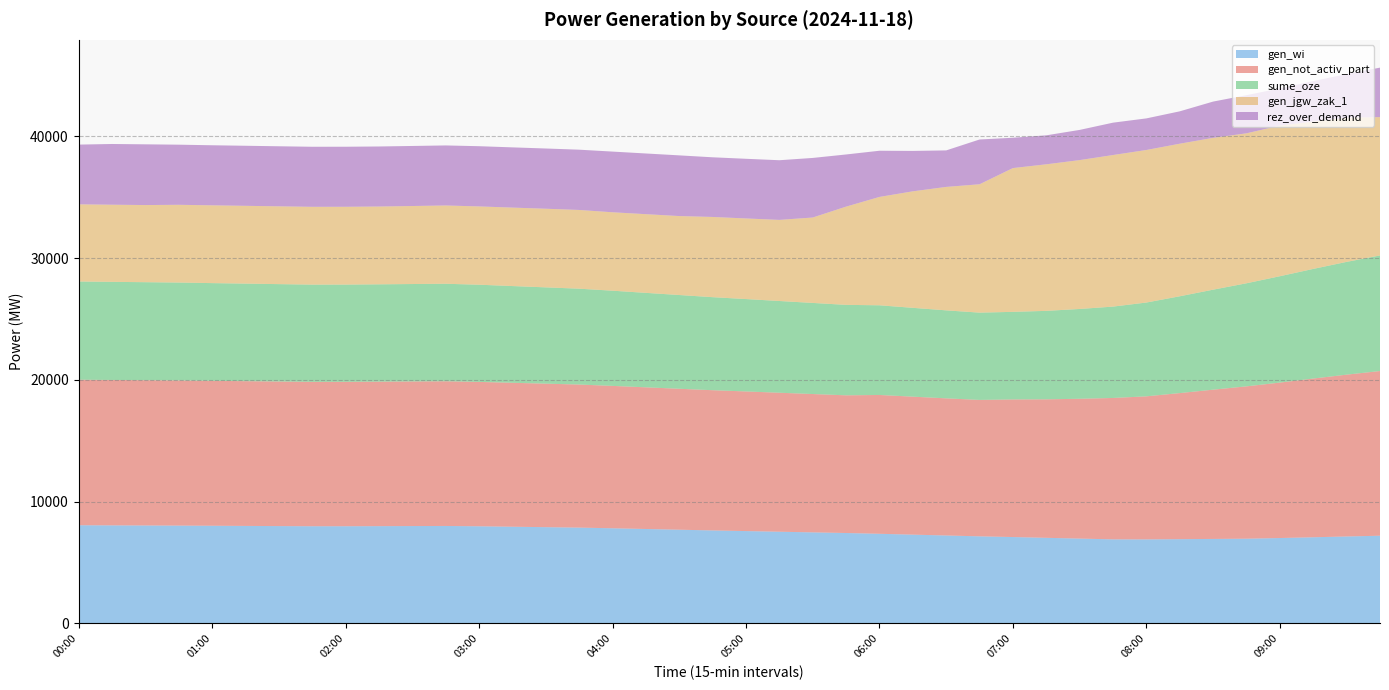

In rez_over_demand, how many points are higher than both neighbors (excluding endpoints)?

3